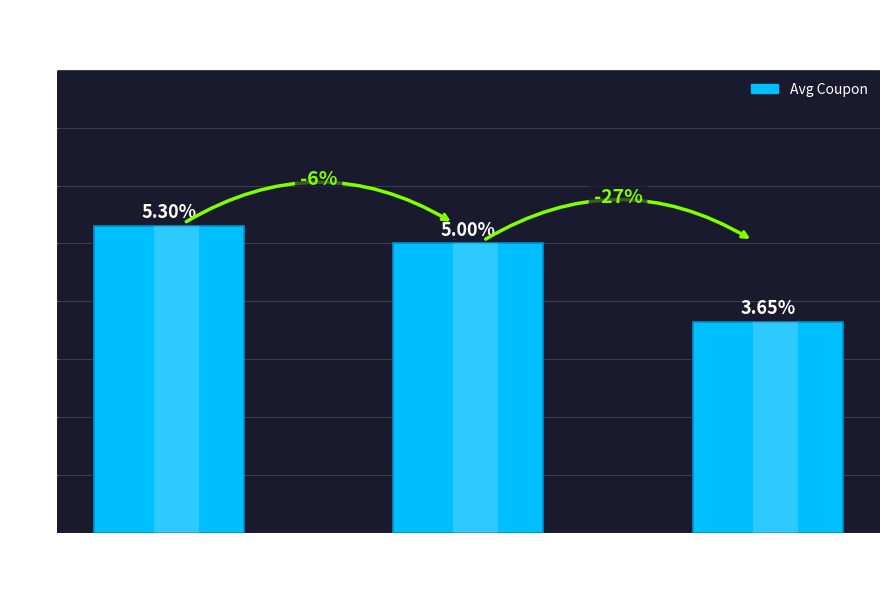

What is the smallest value displayed?

3.6